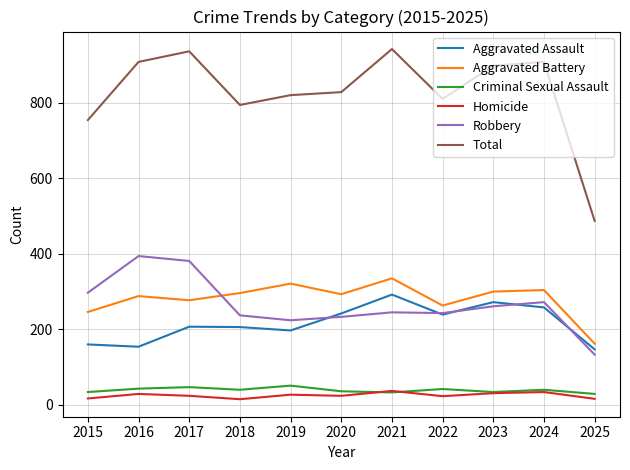

At how many categories does at least one series exceed 59?

11